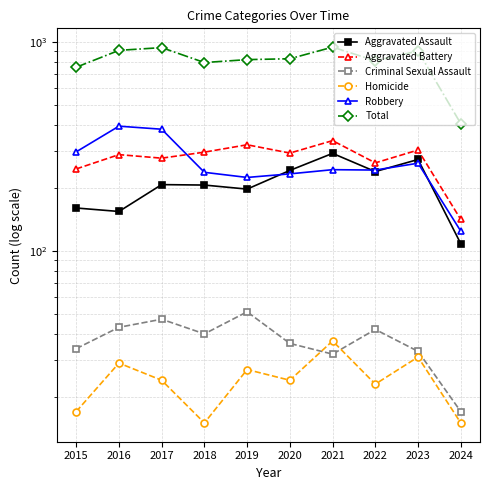

At which label does Criminal Sexual Assault reach its peak?

2019